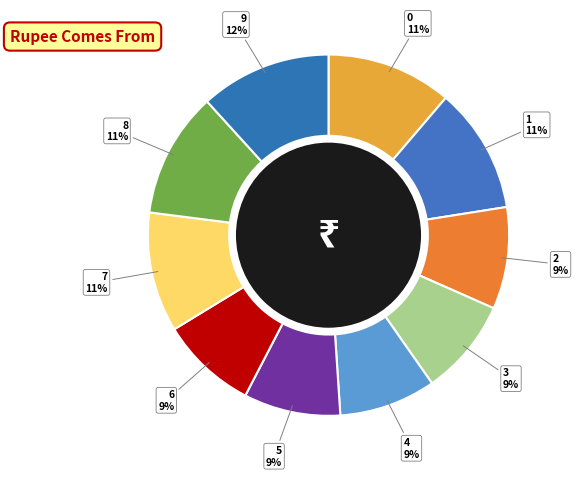

What percentage is the 9 slice, to the nearest percent?

12%